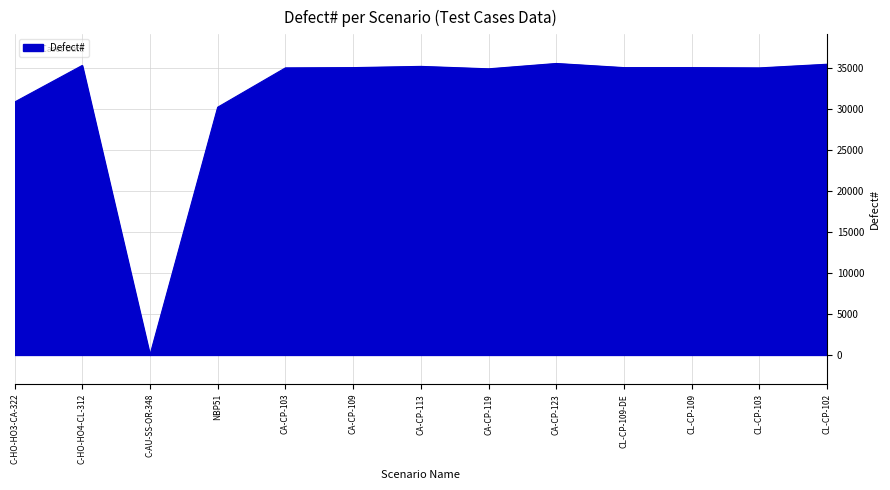

What position from the left is NBP51?

4